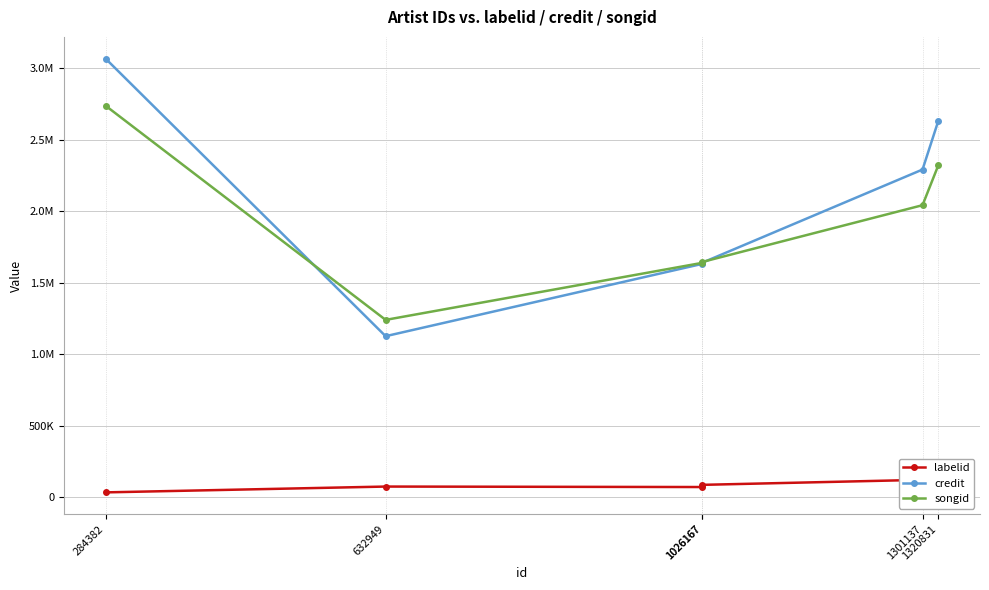

Rank the series at 1026167 from highest to lowest value.

songid, credit, labelid